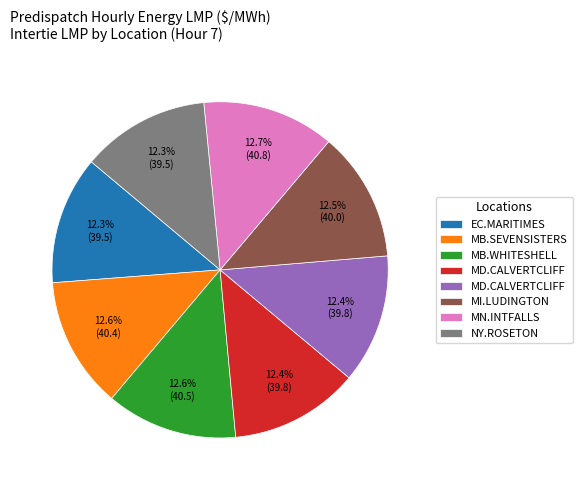

Does any single category account for the majority?

No